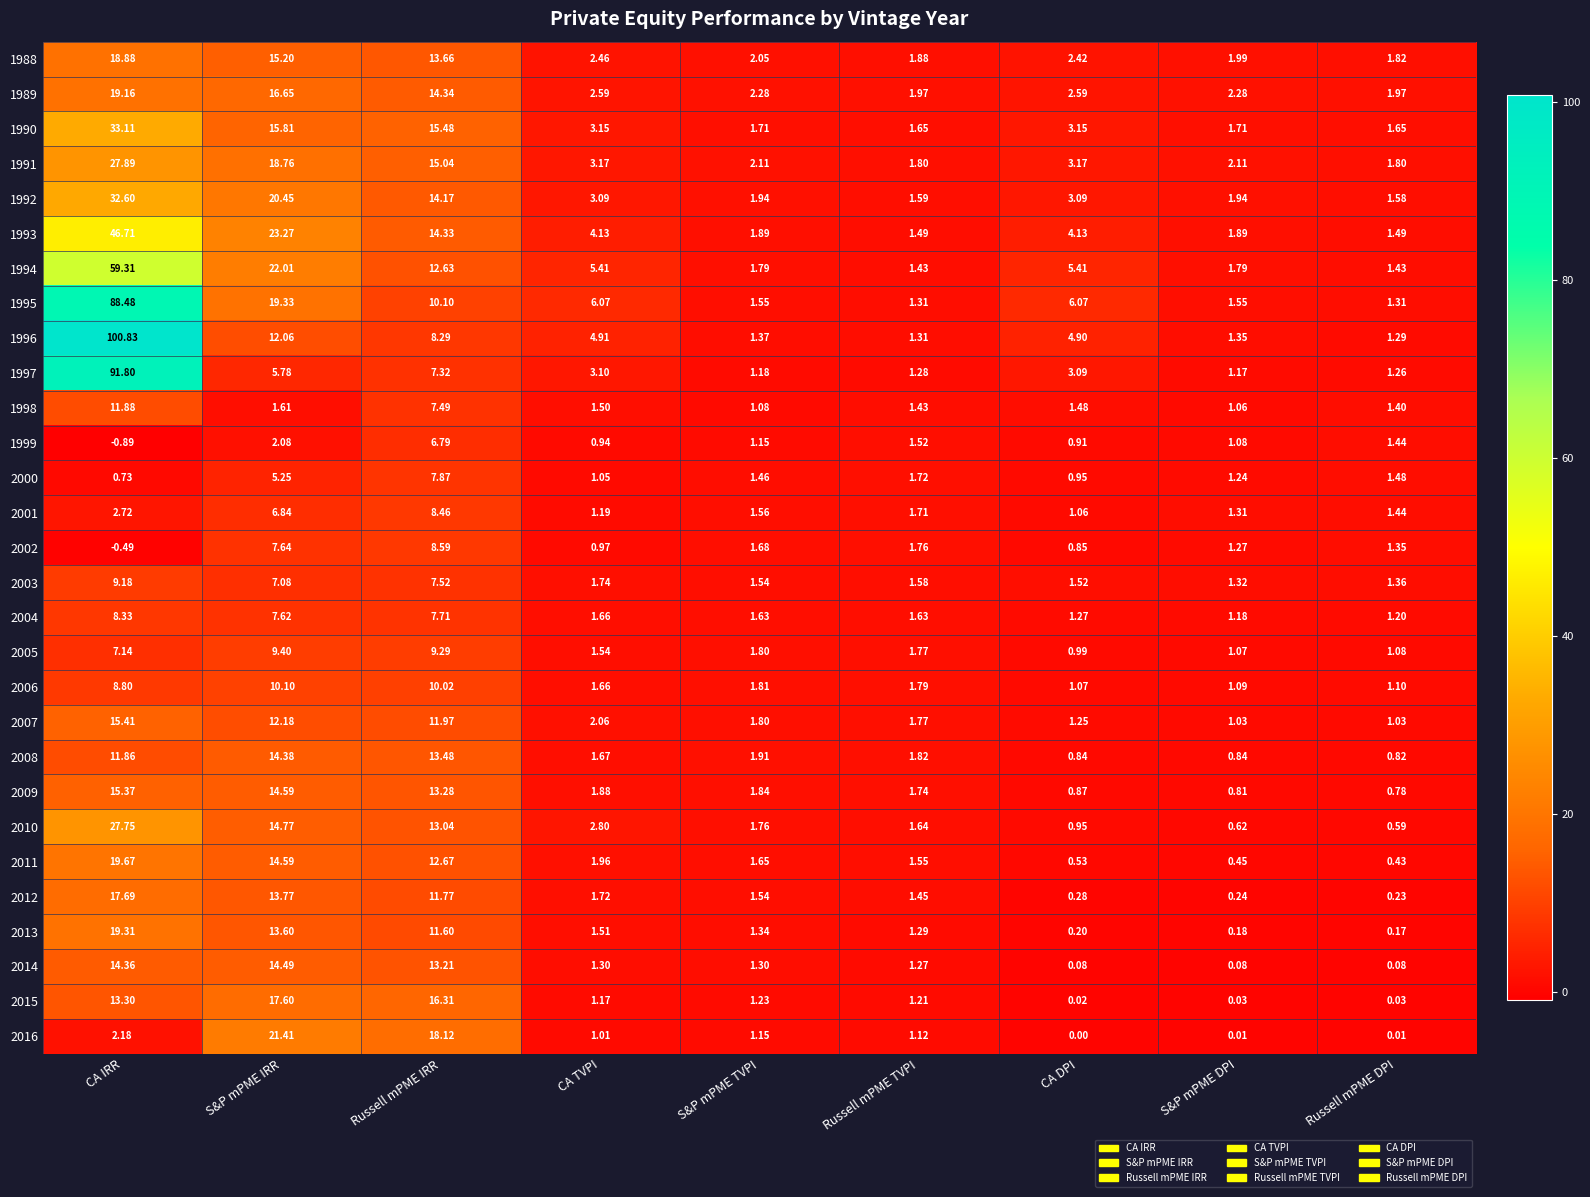

Between Russell mPME TVPI and Russell mPME DPI, which series saw the biggest shift?

2012